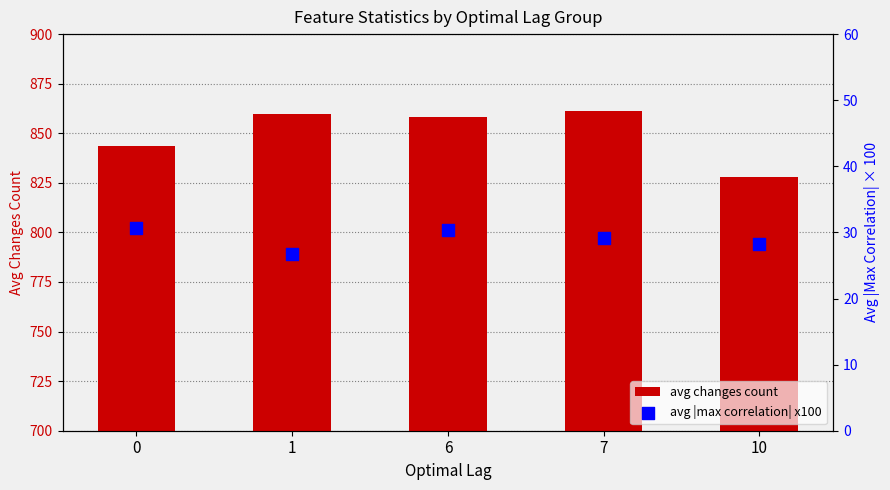

What is the total value across all series at 6?

888.7